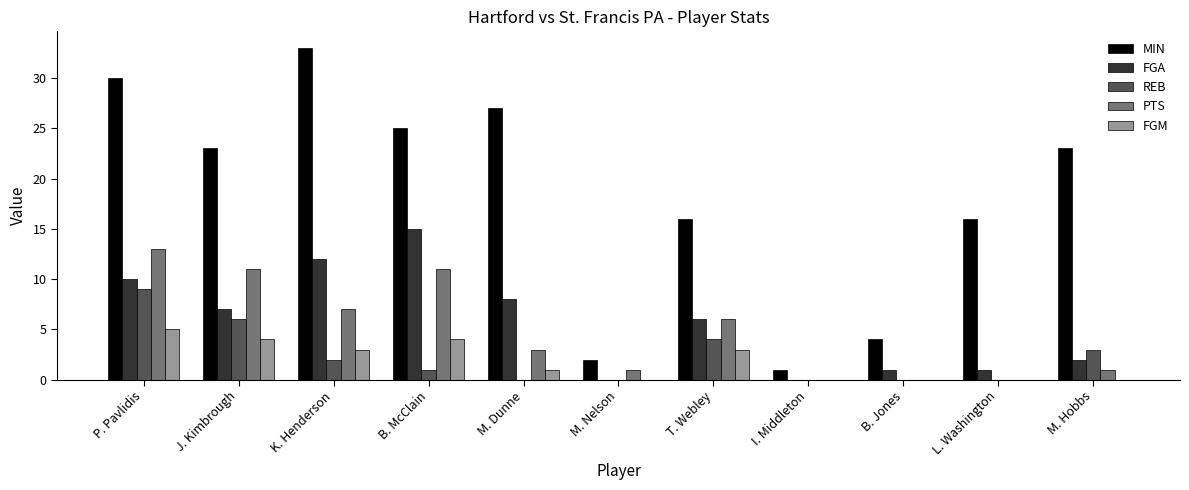

At which label does FGM first exceed 1?

P. Pavlidis